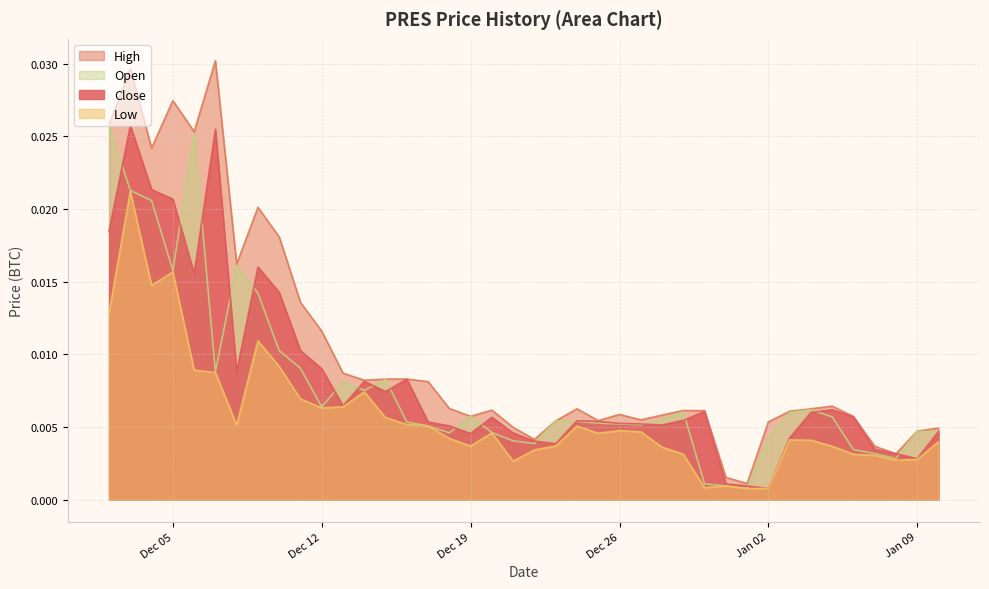

At 2017-12-11, list the series in order from largest to smallest.

High, Close, Open, Low